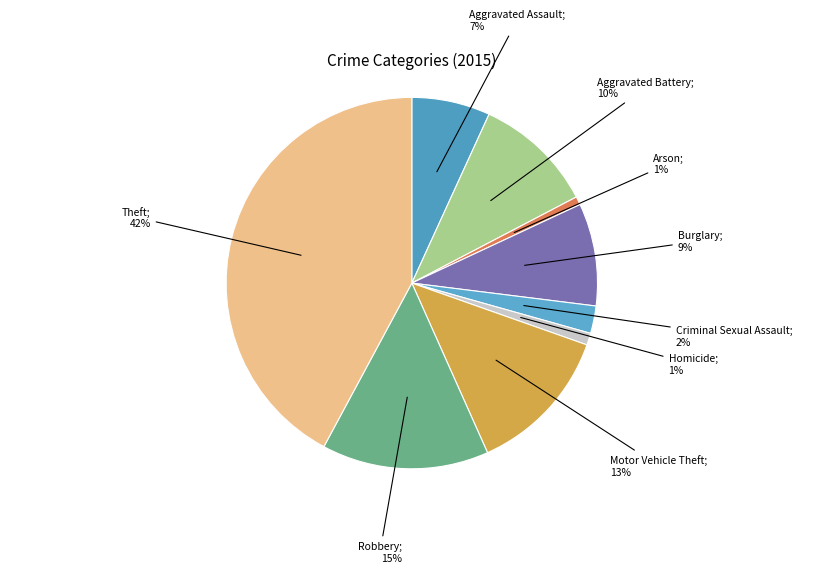

Which category has the biggest portion of the pie?

Theft